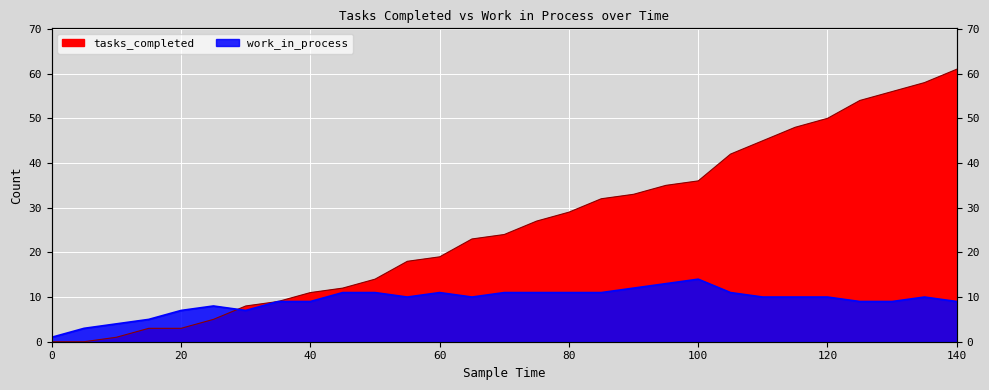

Where is work_in_process nearest to the value 7?

20